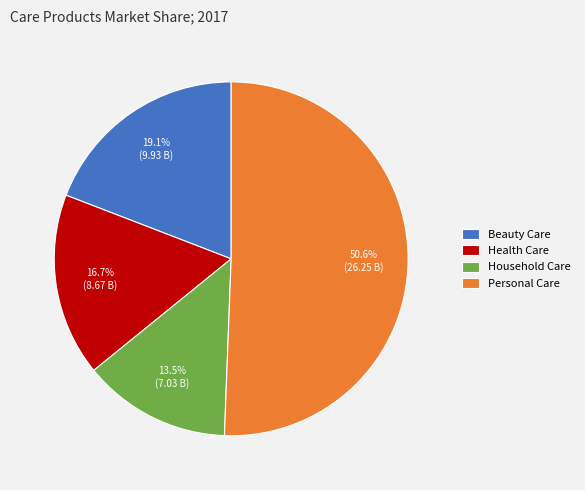

Approximately how many times larger is the value at Health Care compared to Beauty Care?

0.9